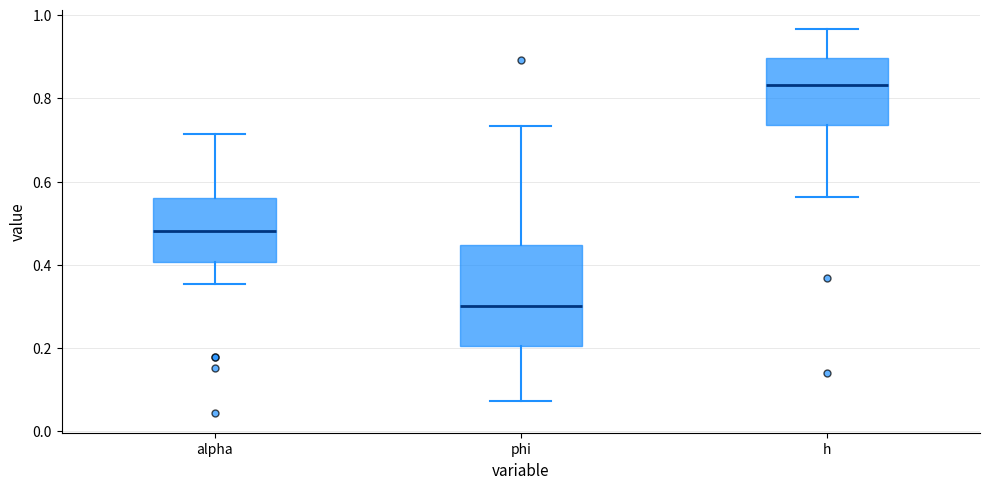

Reading left to right, read every box against the y-axis: the position of its median line, the range the box covers, and the ends of its whiskers. The values are not printed on the chart, so give them approximately, as read against the axis.

alpha: median 0.48, box 0.40 to 0.56, whiskers 0.36 to 0.72
phi: median 0.30, box 0.20 to 0.44, whiskers 0.08 to 0.74
h: median 0.84, box 0.74 to 0.90, whiskers 0.56 to 0.96